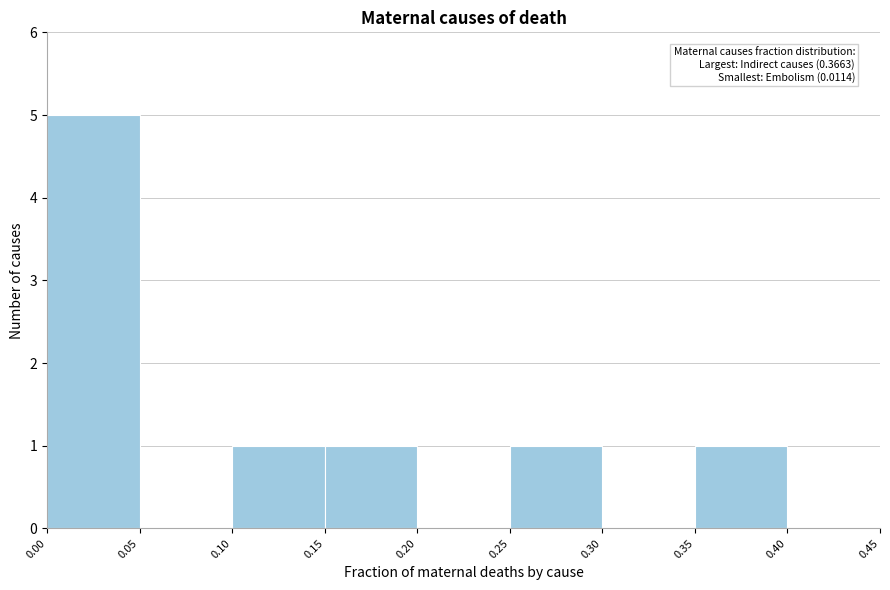

Over which range of the x-axis is the bar tallest?

0.00 to 0.05